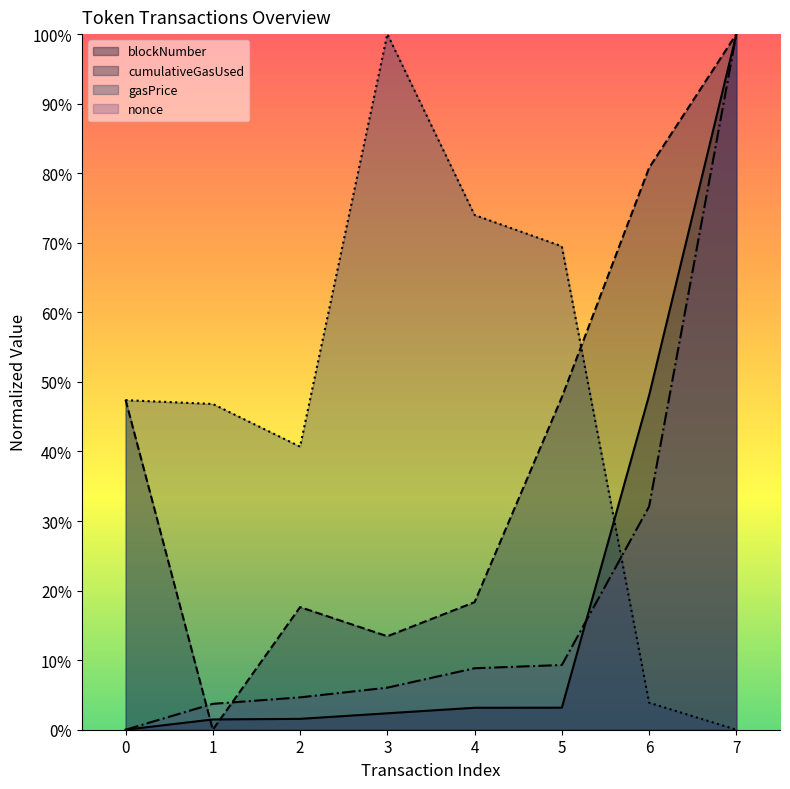

True or false: blockNumber and gasPrice intersect in this chart.

True